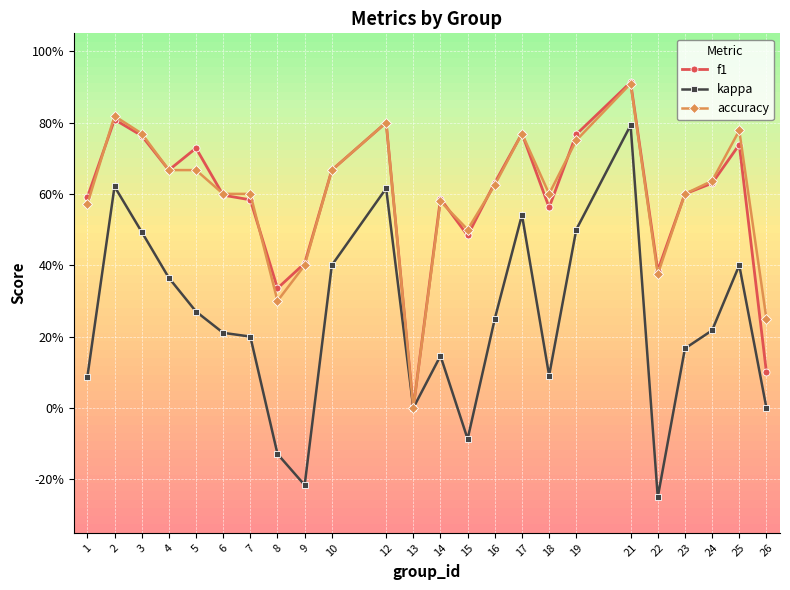

Which label corresponds to the smallest value in the chart?

22